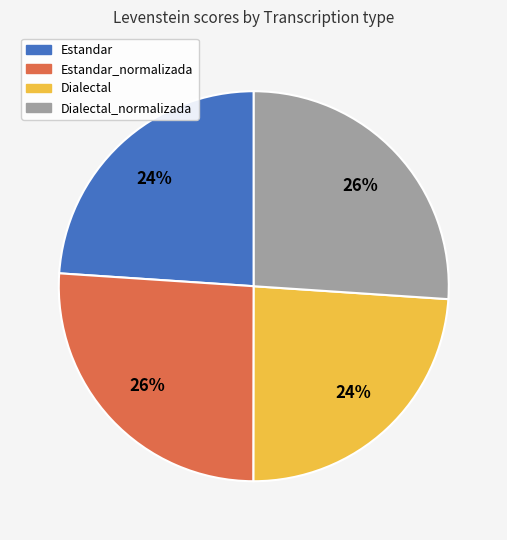

To the nearest percent, what portion does Dialectal represent?

24%